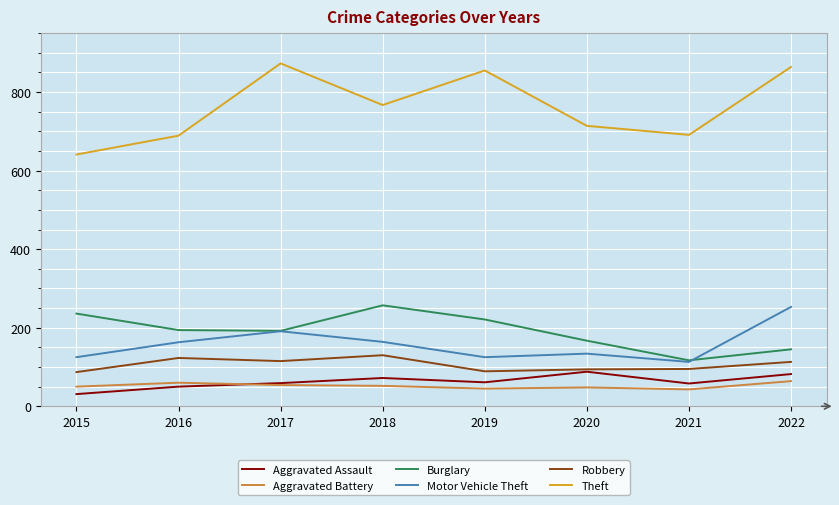

True or false: Robbery and Theft cross at least once.

False